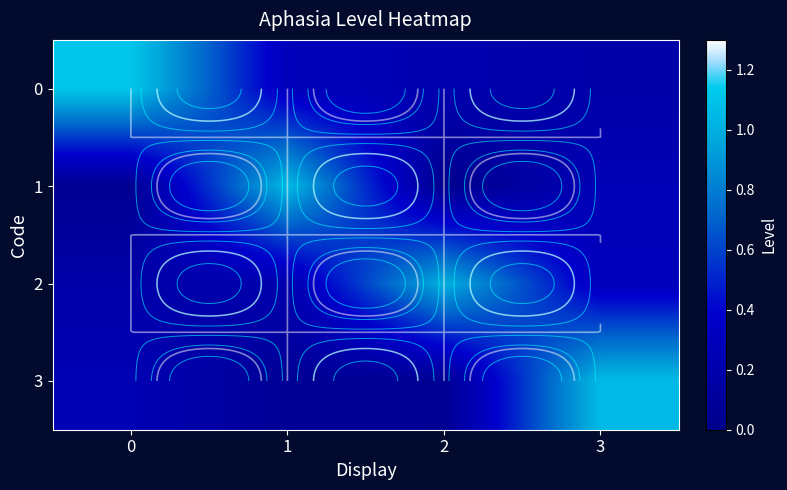

Rank the series by their maximum value, from highest to lowest.

0, 3, 1, 2